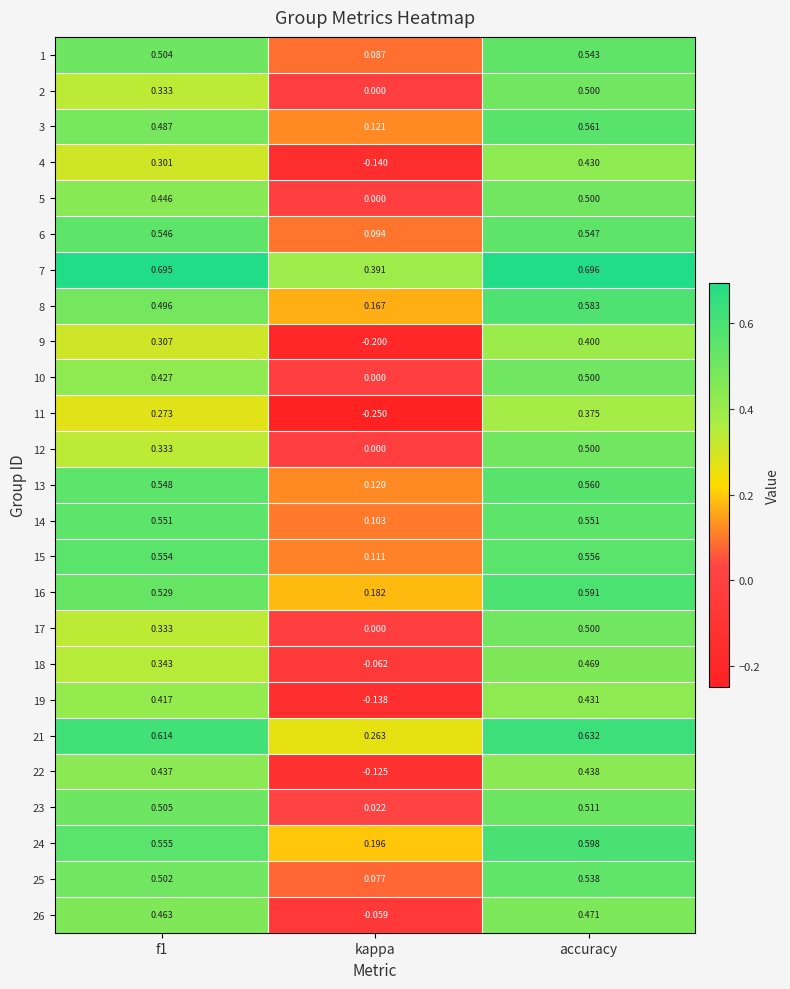

What is the minimum value shown in the chart?

-0.2